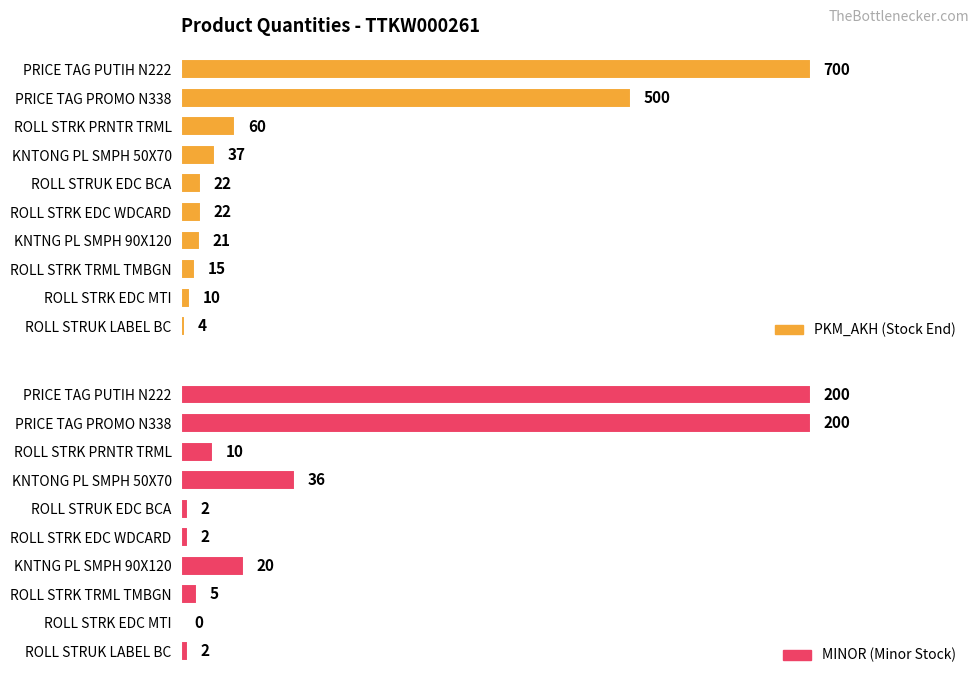

At how many categories does at least one series exceed 616?

1